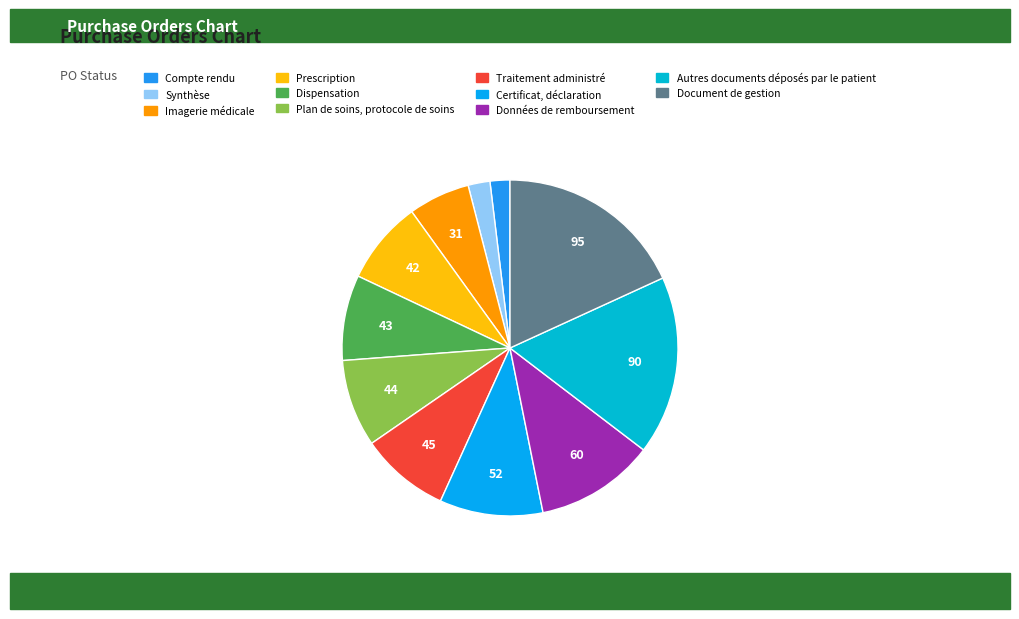

To the nearest percent, what is the average slice percentage?

9%